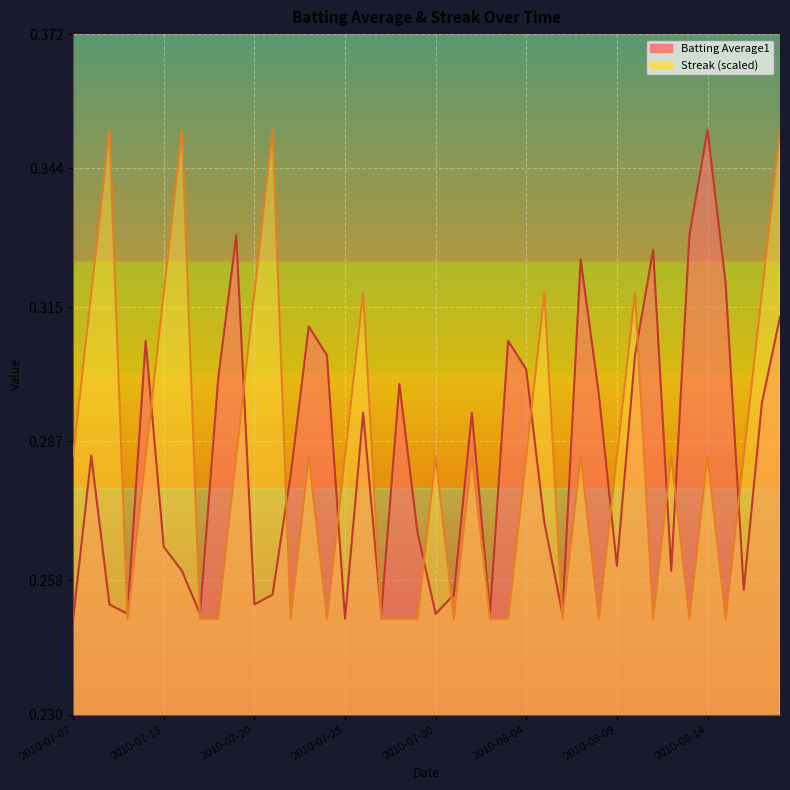

What is the maximum value shown in the chart?

0.4